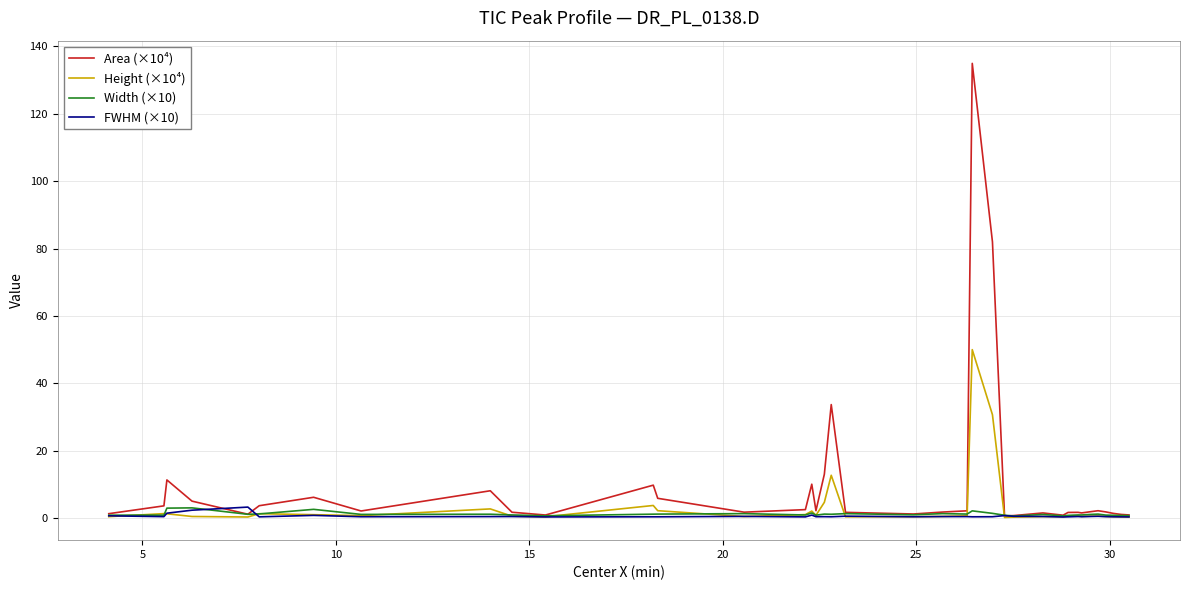

What is the highest value of the Height (×10⁴) series?

50.0